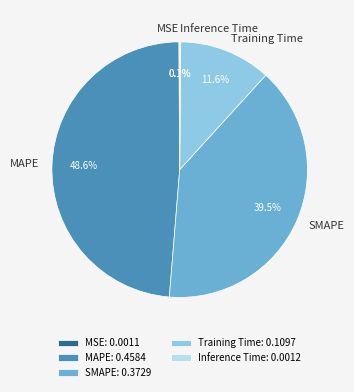

Is there a majority slice in this chart?

No